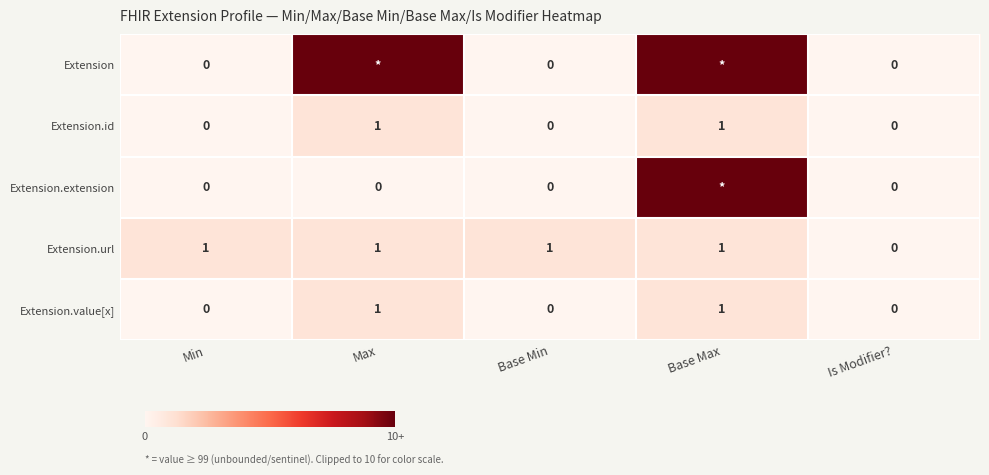

How many data points in Extension.id are above 0?

2